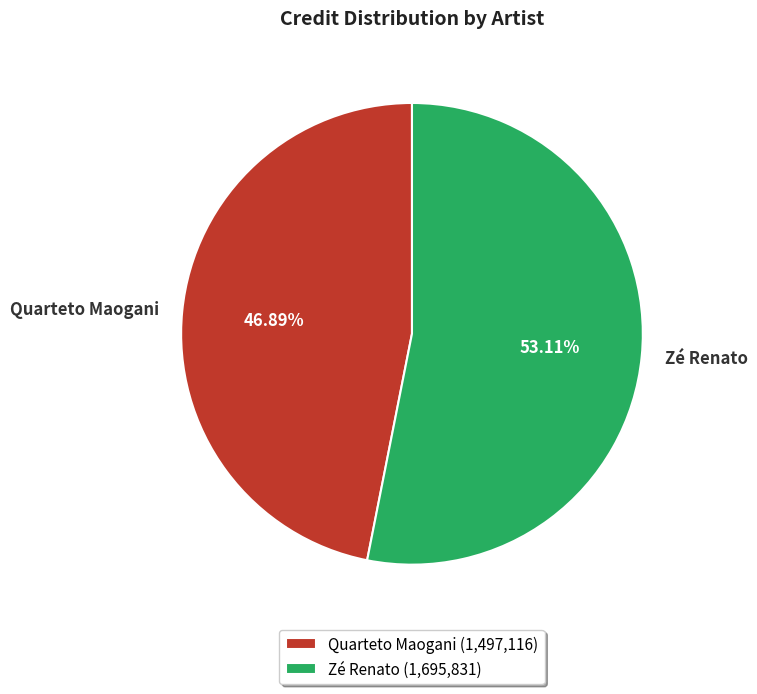

What is the smallest slice in the pie chart?

Quarteto Maogani